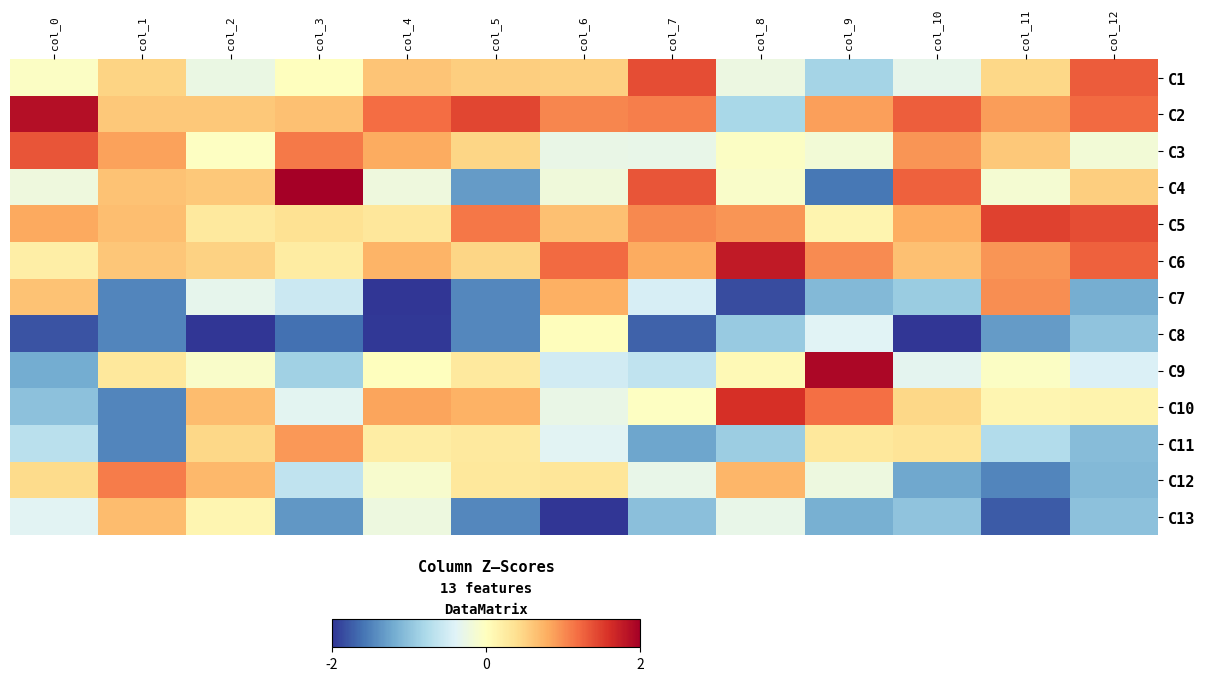

At how many categories does at least one series exceed 1?

12